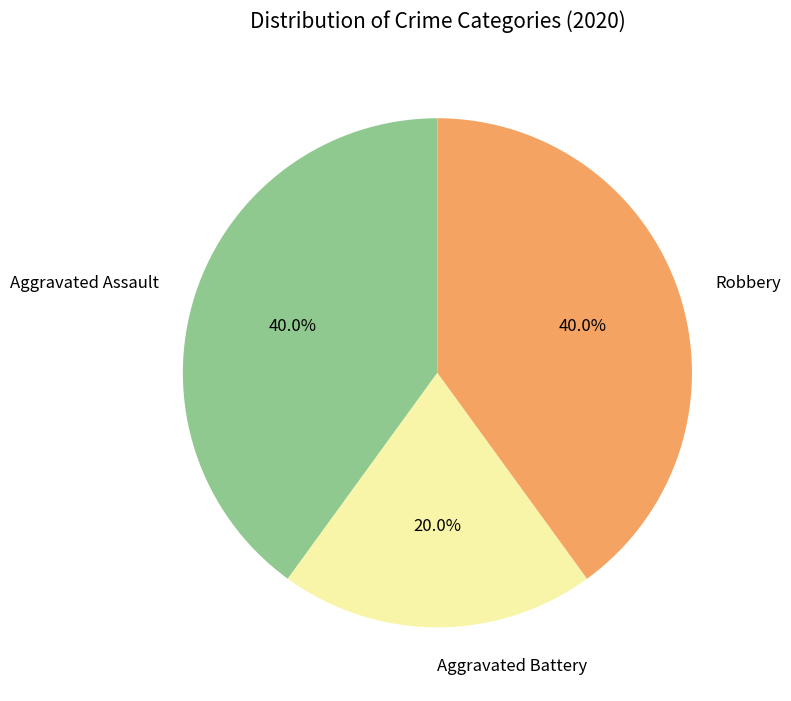

Does Aggravated Battery represent more than half of the total?

No